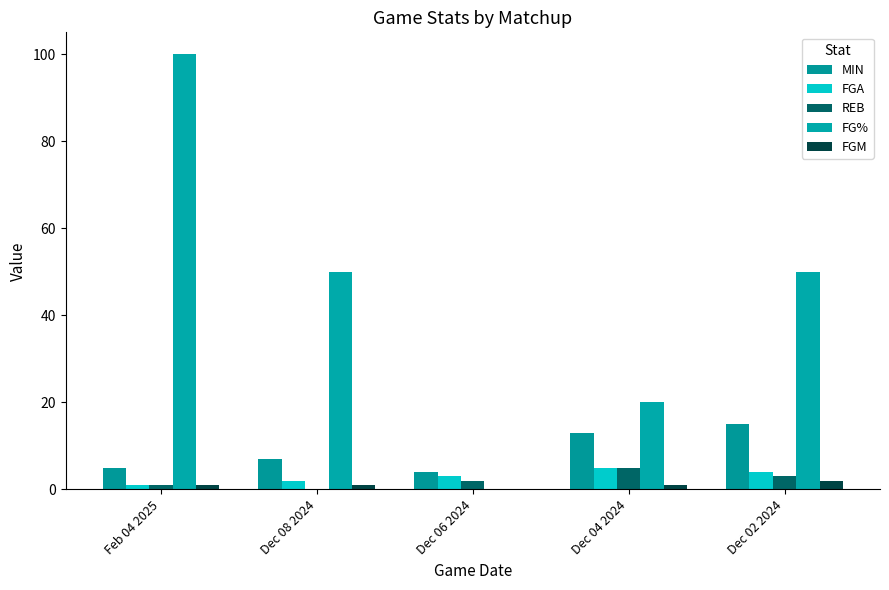

Which label corresponds to the largest value in the chart?

Feb 04 2025